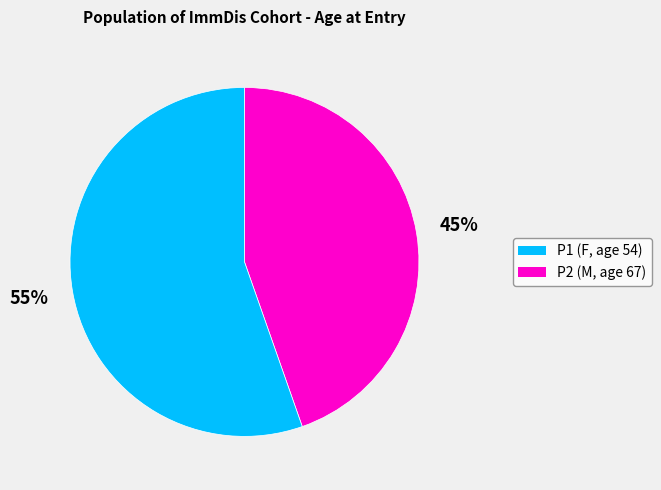

Between P1 and P2, which is larger?

P2